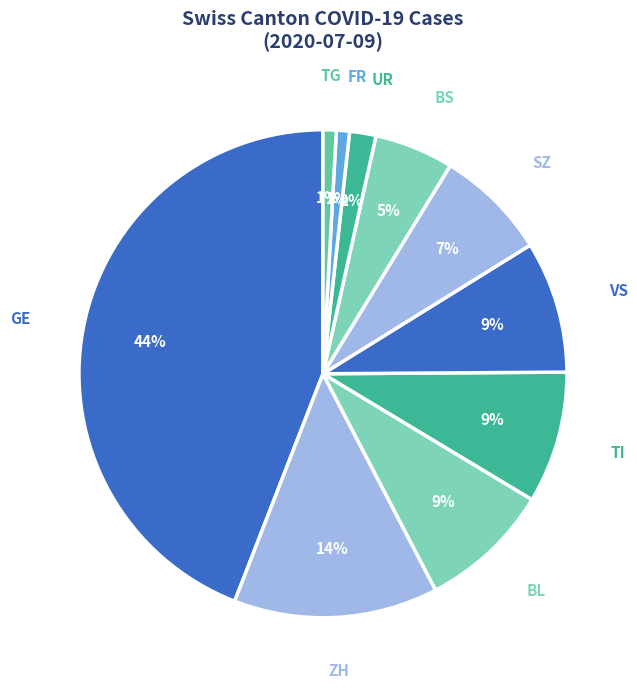

What is the largest slice in the pie chart?

GE